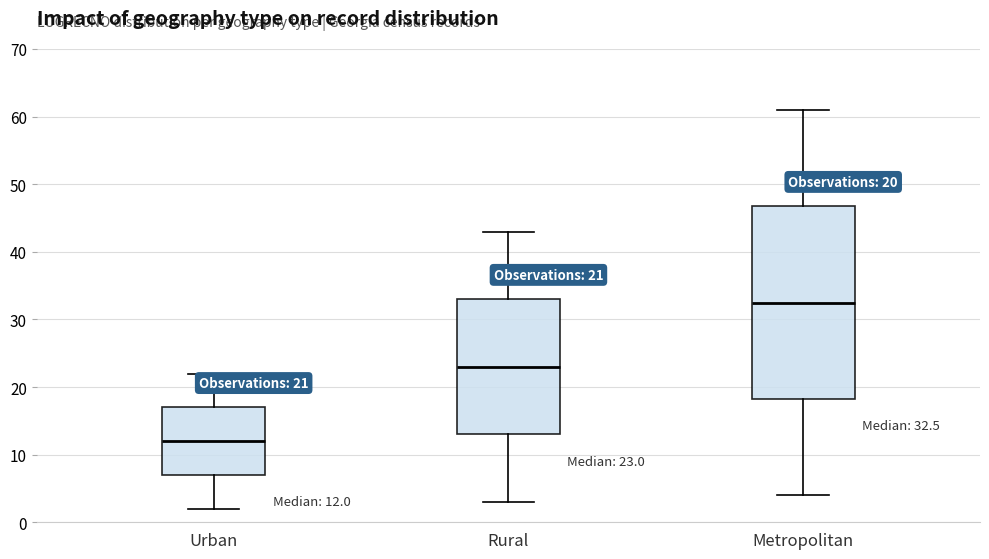

Which box is the tallest, from its lower edge to its upper edge?

Metropolitan